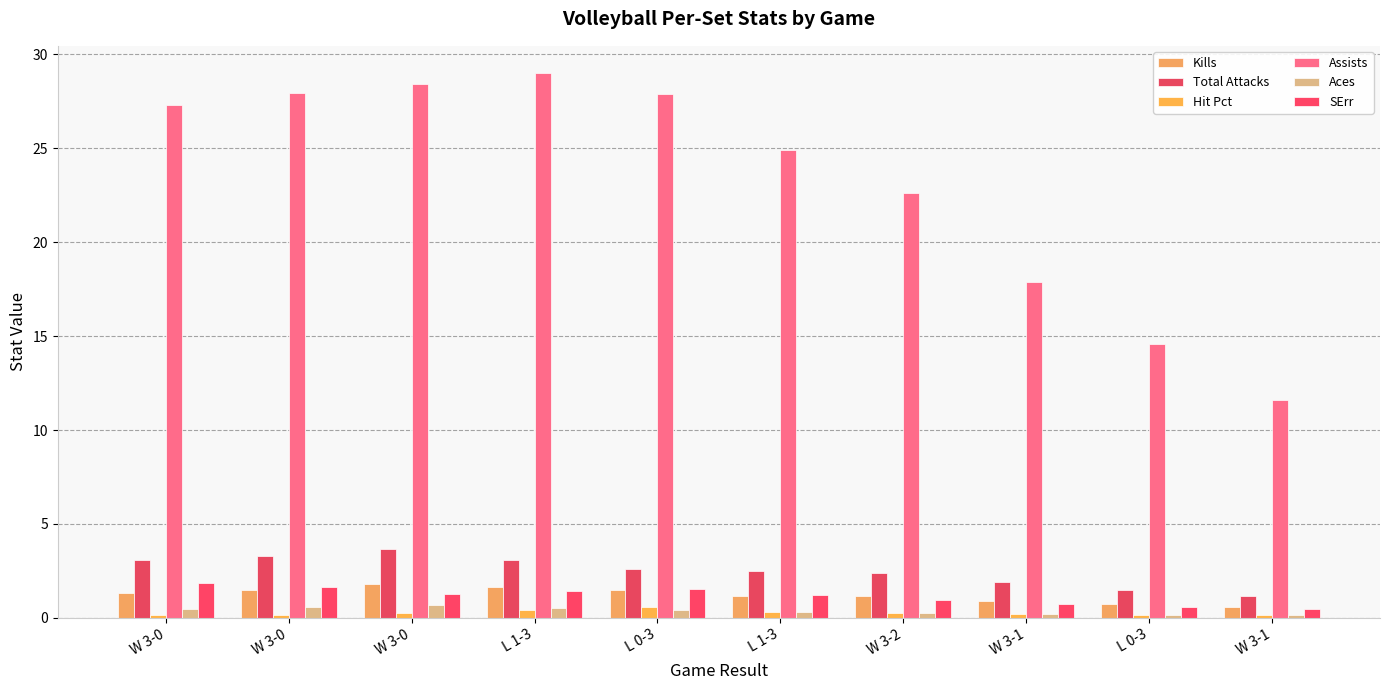

How many bars are there in total?

60